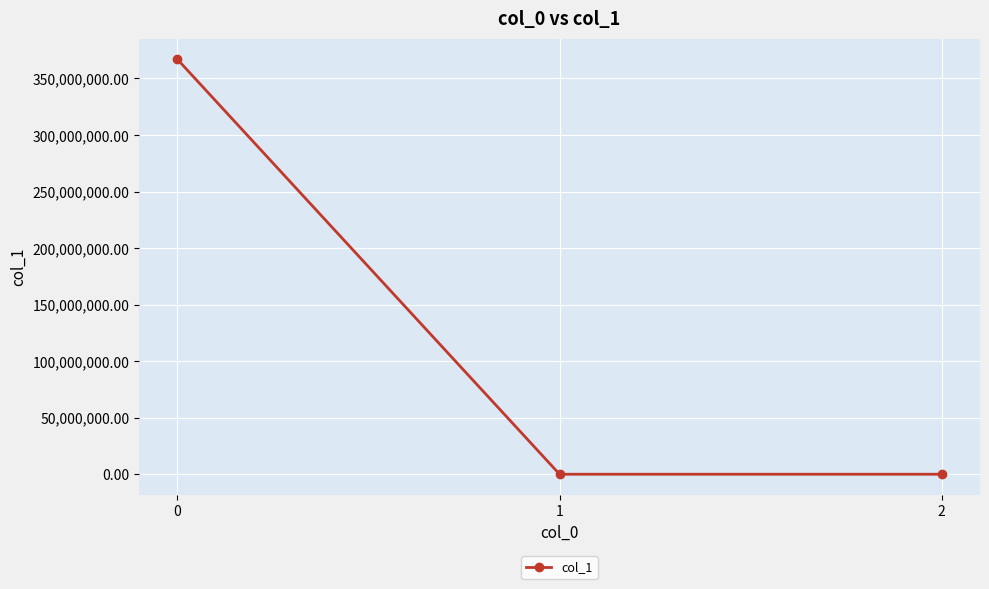

What is the average value?

122314200.0